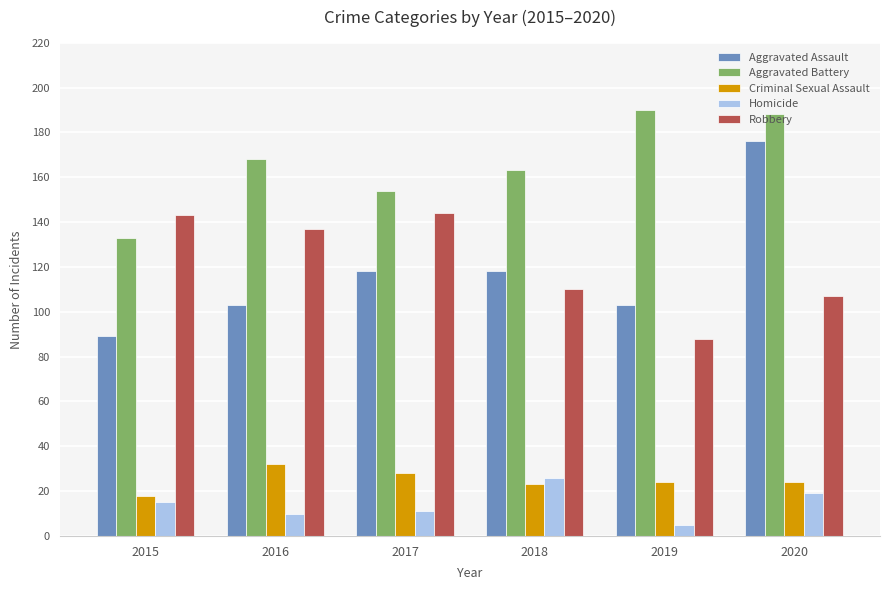

What is the highest value of the Aggravated Assault series?

176